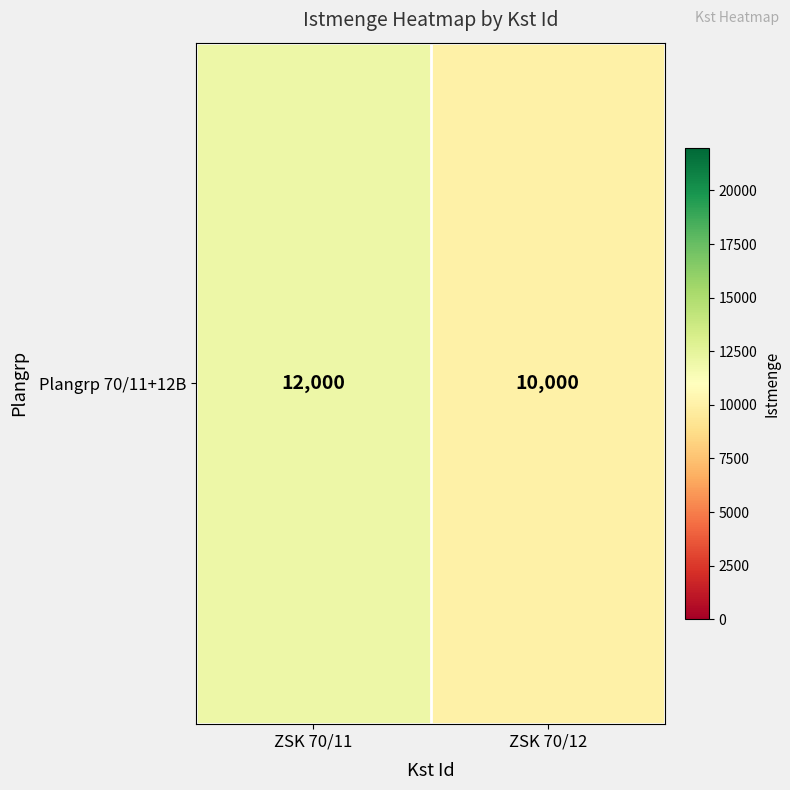

What is the difference between the values at ZSK 70/12 and ZSK 70/11?

2000